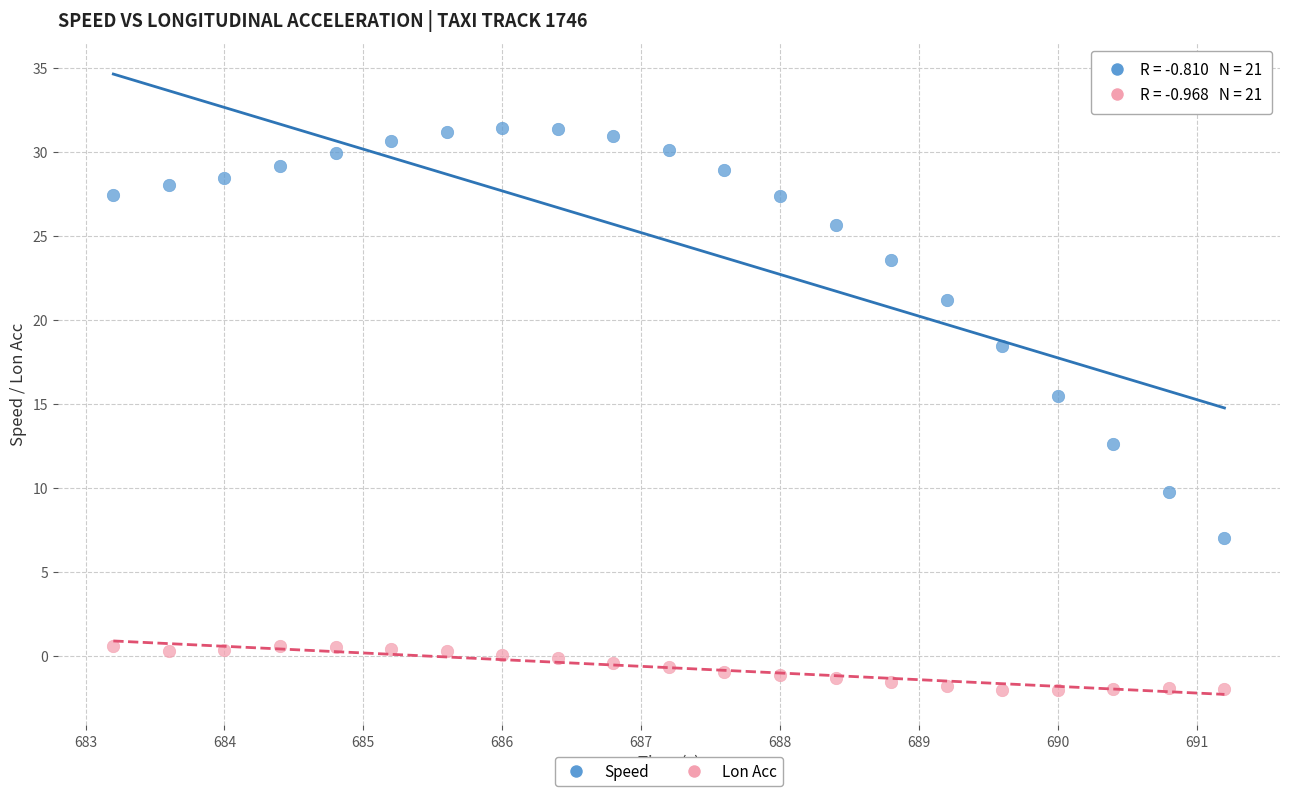

Which series contains the lowest Y value?

Lon Acc